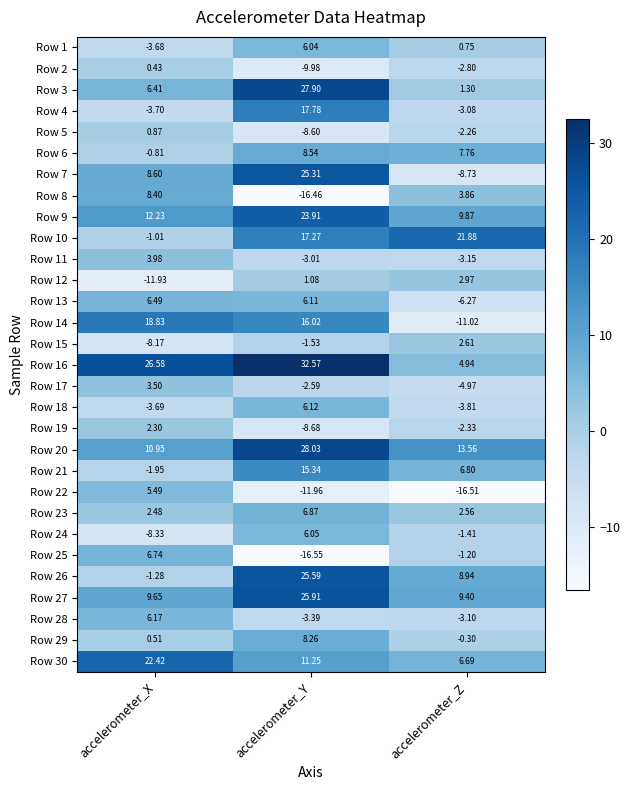

List the series in order of their peak value, highest first.

Row 16, Row 20, Row 3, Row 27, Row 26, Row 7, Row 9, Row 30, Row 10, Row 14, Row 4, Row 21, Row 6, Row 8, Row 29, Row 23, Row 25, Row 13, Row 28, Row 18, Row 24, Row 1, Row 22, Row 11, Row 17, Row 12, Row 15, Row 19, Row 5, Row 2